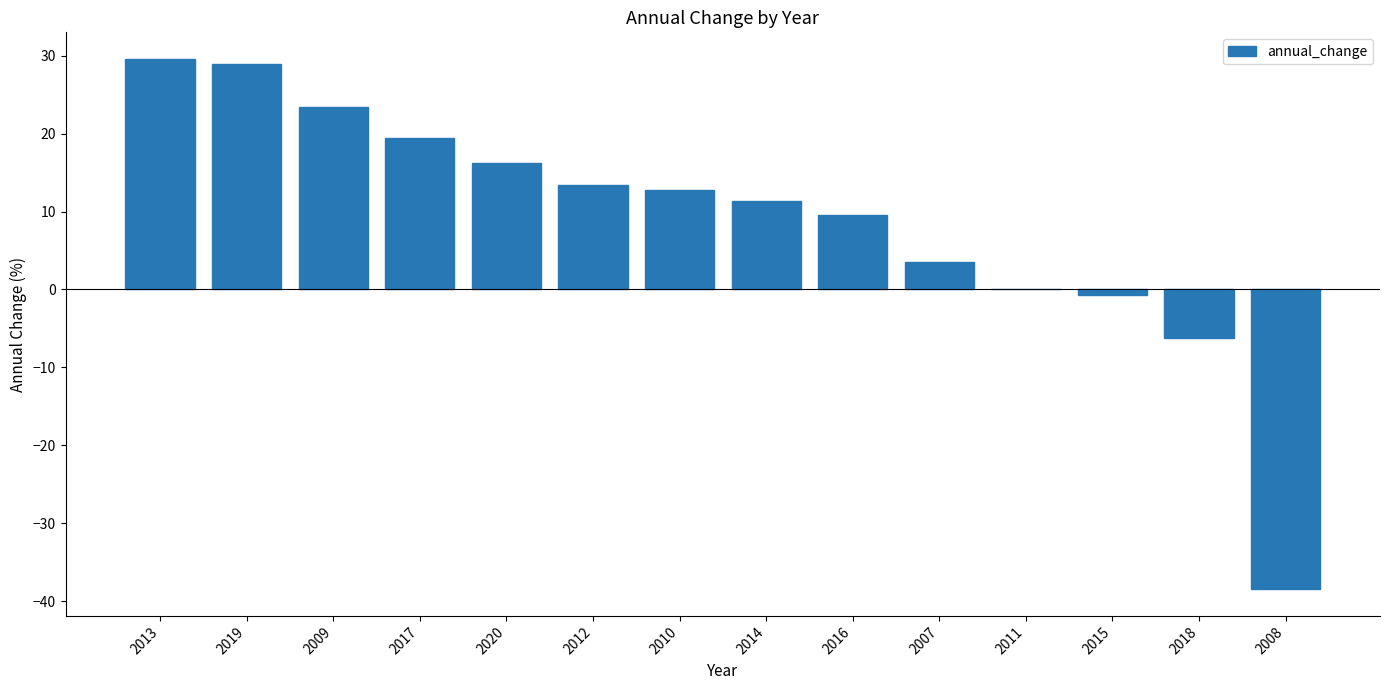

Is it true that the value at 2010 is 17.1?

False